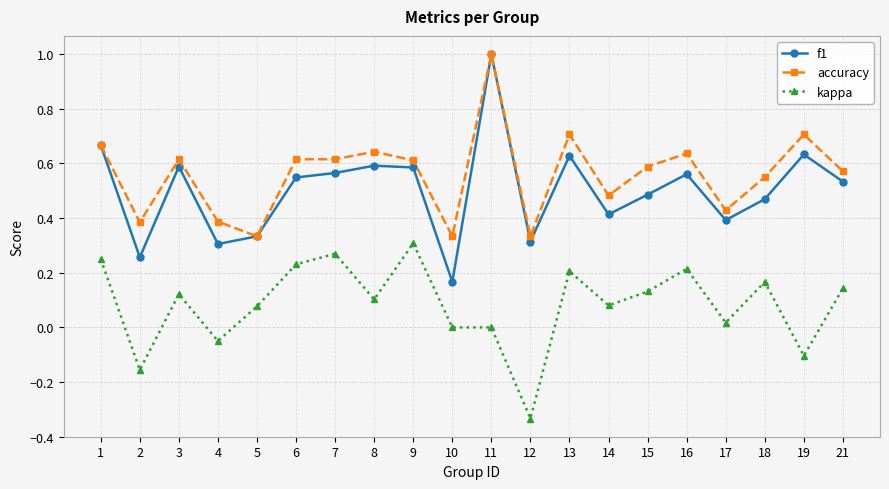

Where is the first local minimum for f1?

2